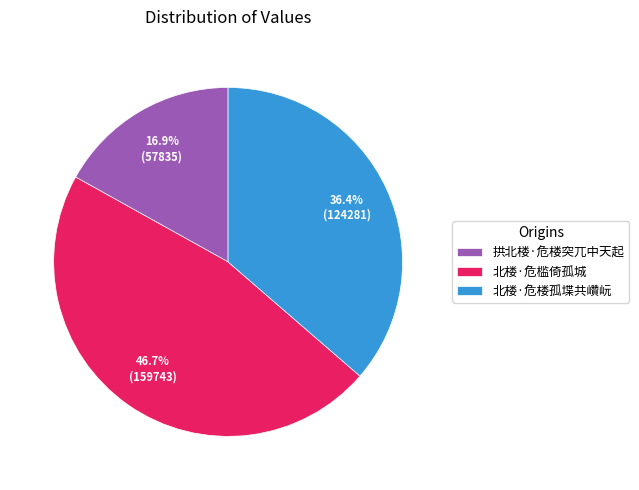

Between 北楼·危楼孤堞共巑岏 and 北楼·危槛倚孤城, which is larger?

北楼·危槛倚孤城